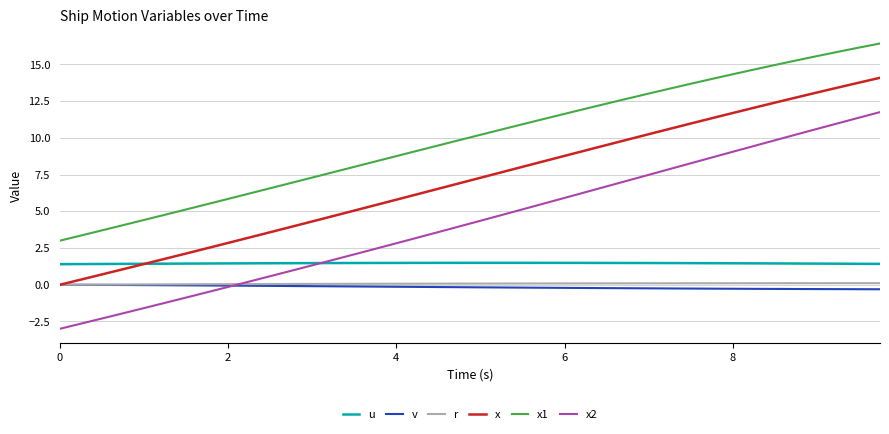

True or false: v and u cross at least once.

False